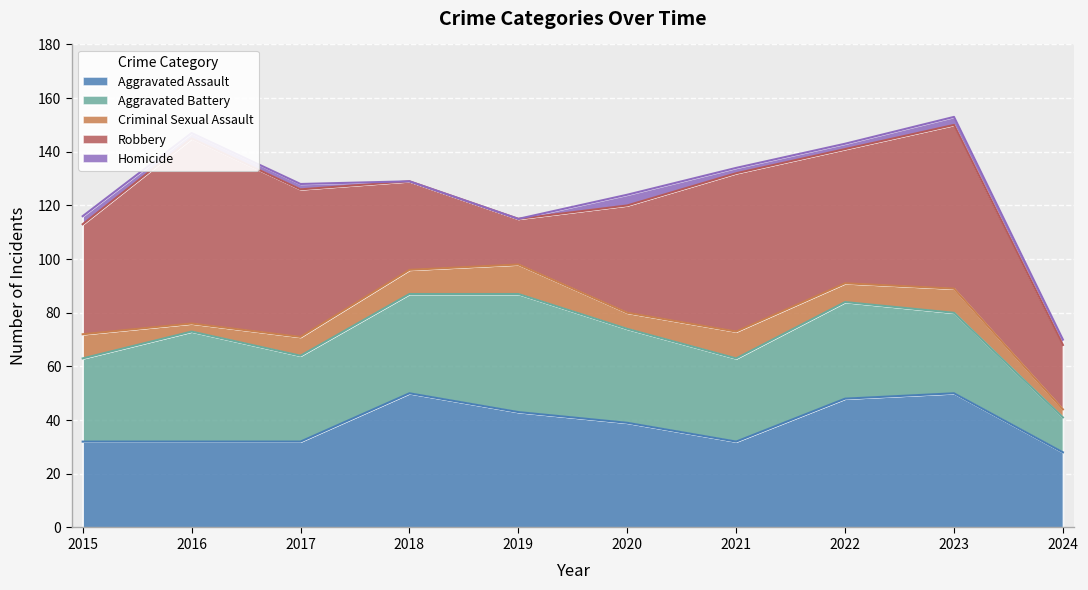

Where is the first local minimum for Criminal Sexual Assault?

2016